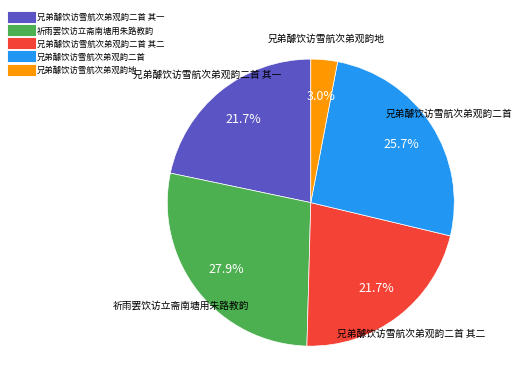

Is there any slice that represents more than half of the pie?

No